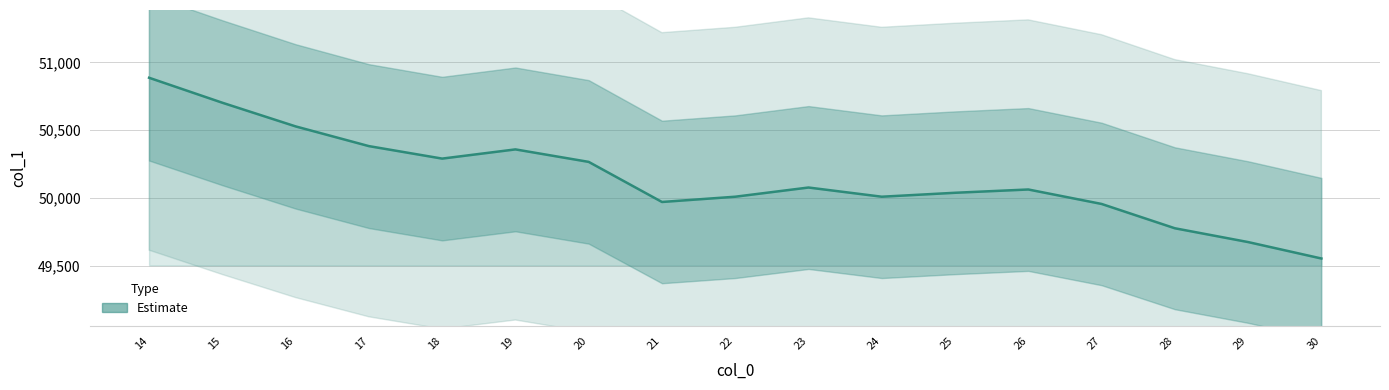

What is the value of the 15th point from the left?

49776.5